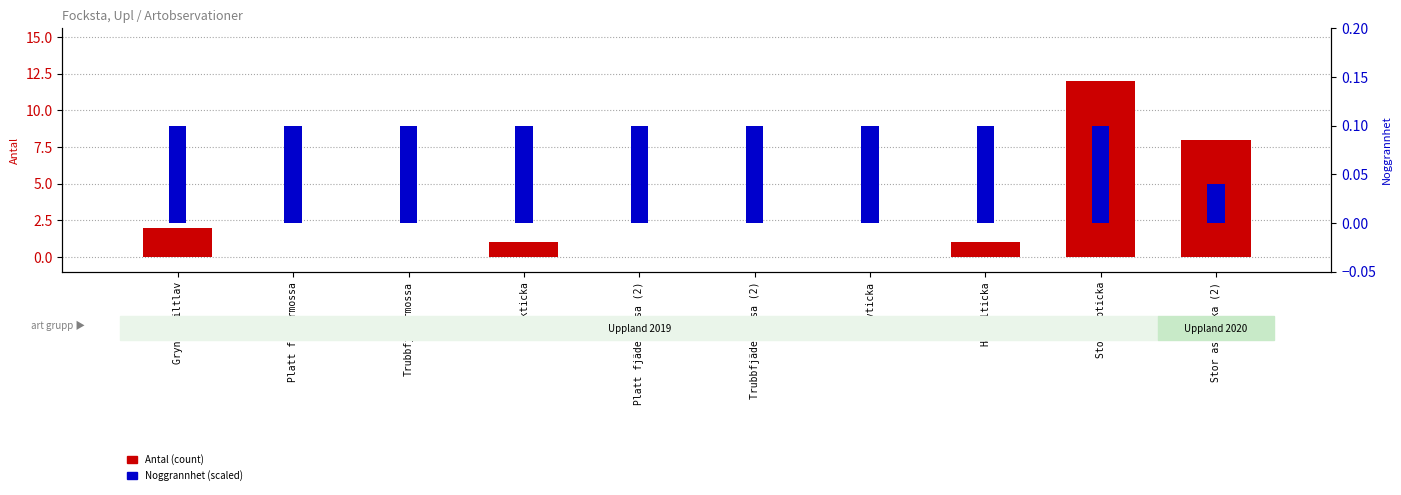

What is the label of the 1st bar from the right?

Stor aspticka (2)